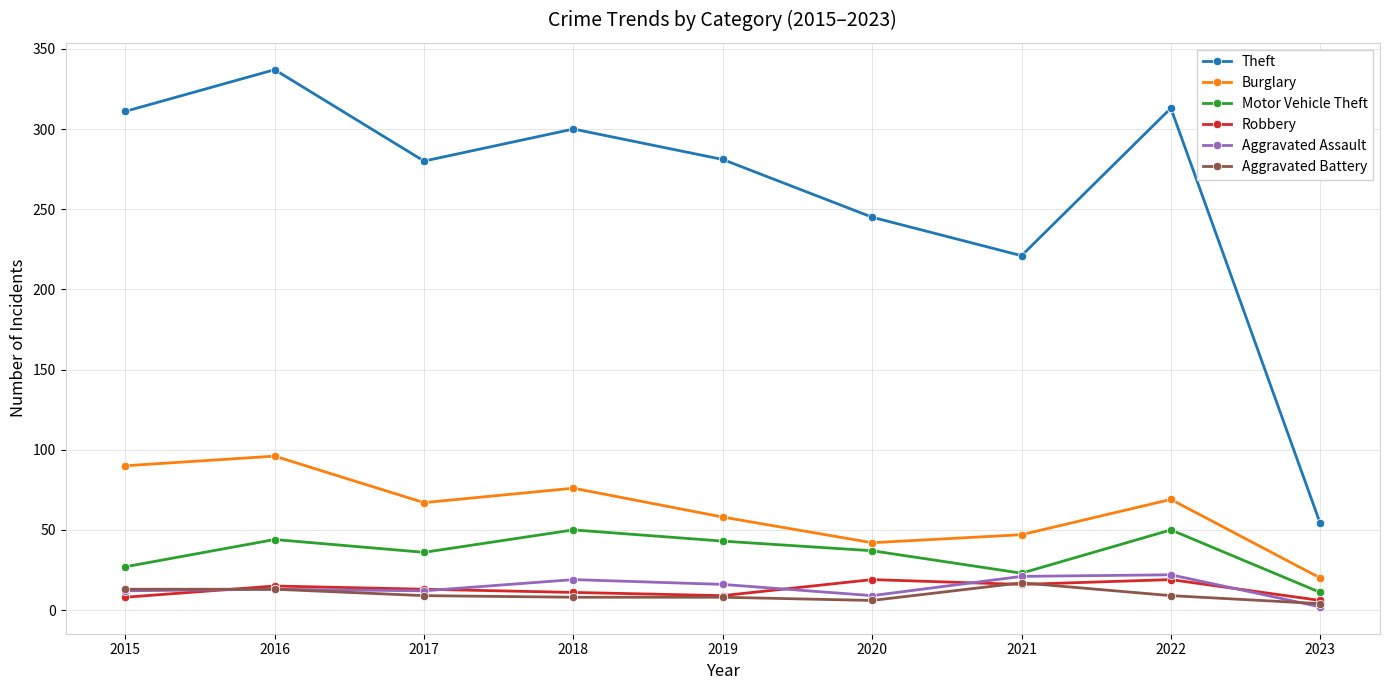

What is the approximate value of Theft at 2016, to the nearest 50?

350